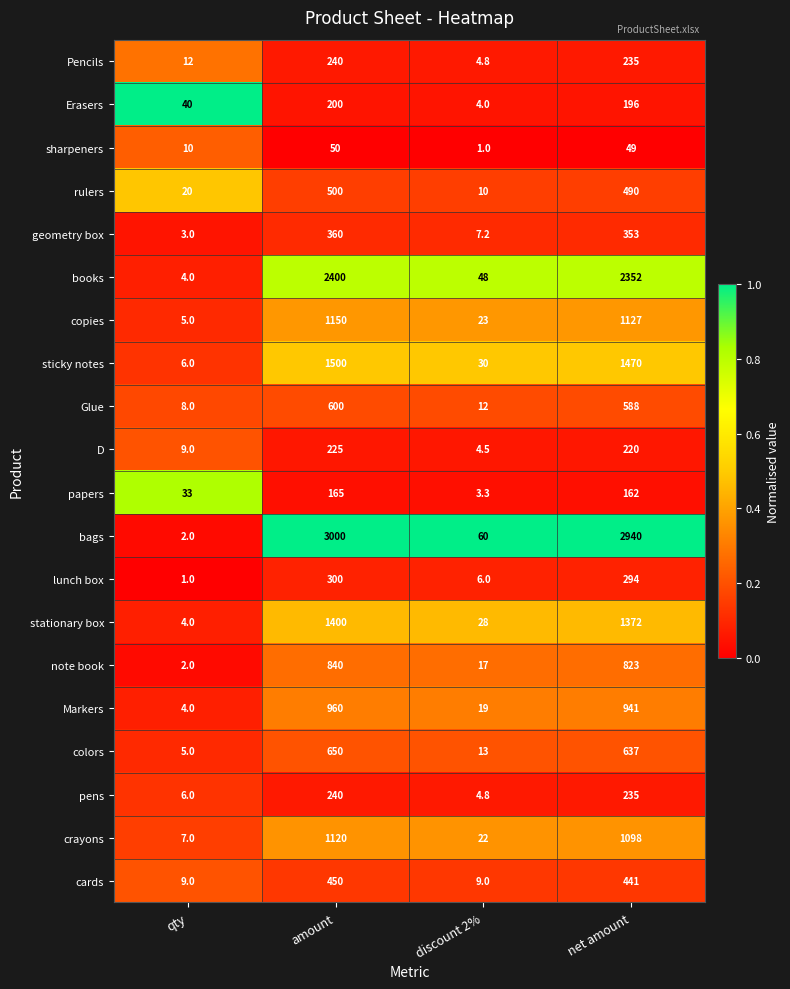

What is the difference between the second highest and minimum values in the papers series?

158.7